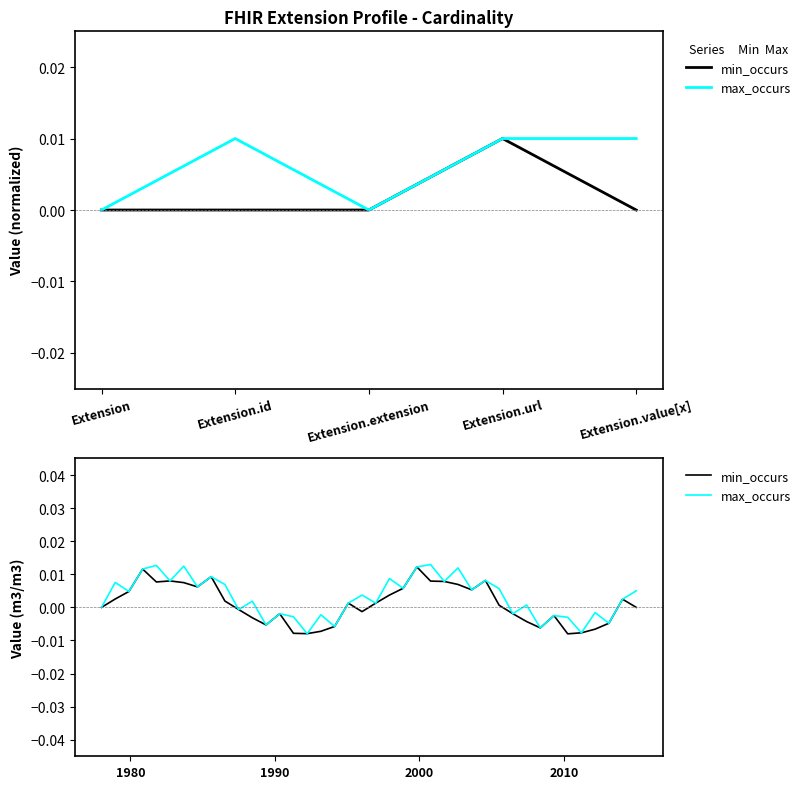

Does the chart display data point markers on the line(s)?

No